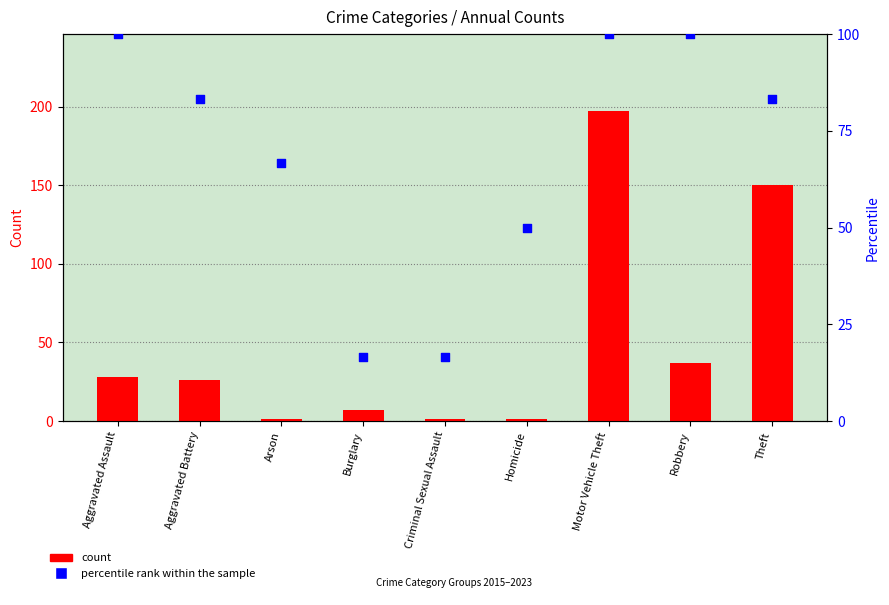

Which series reaches the minimum Y coordinate?

count